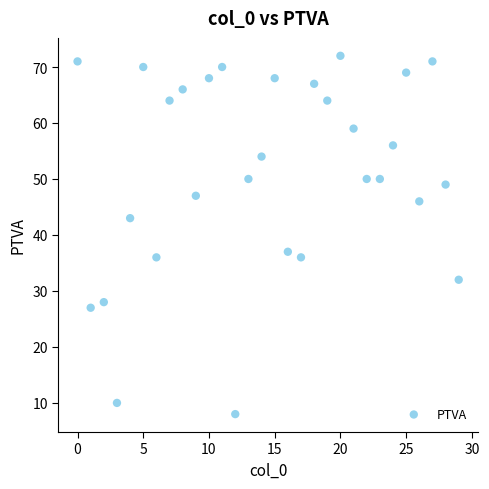

What is the range of Y values (max minus min)?

64